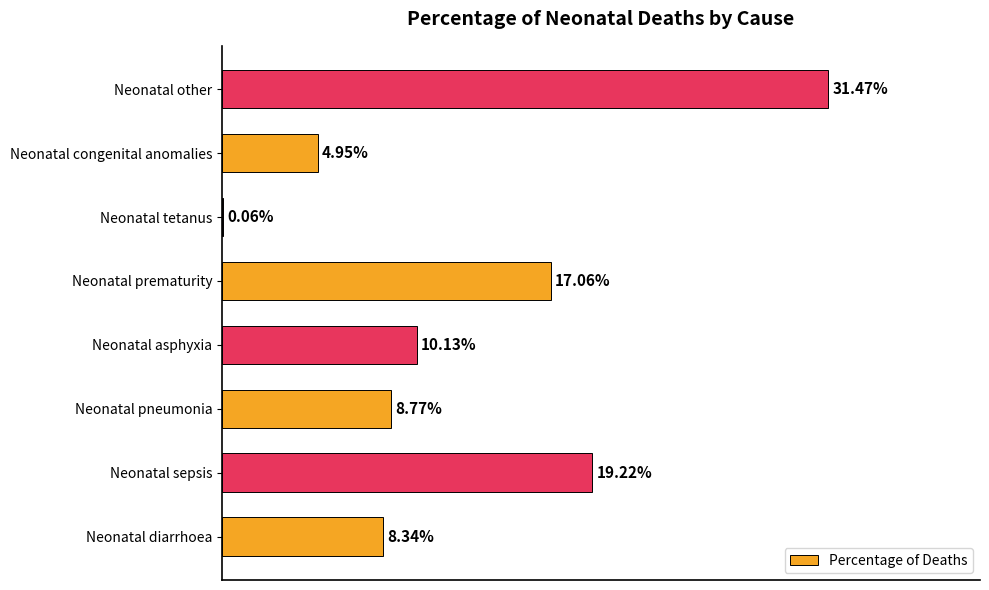

Are the bars horizontal?

Yes